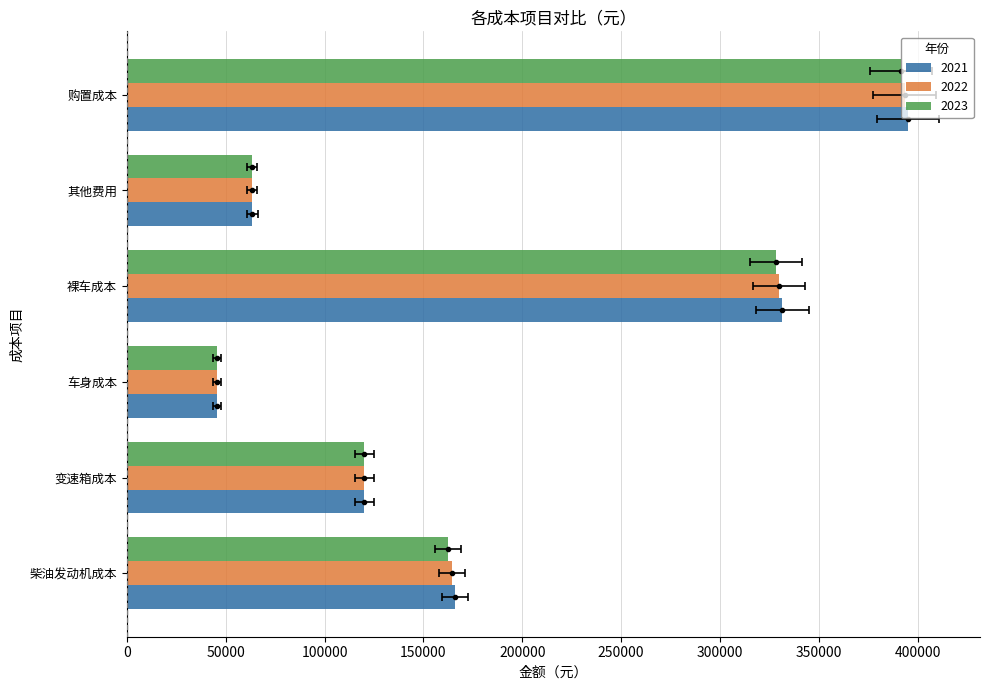

What is the label of the 2nd bar from the left?

变速箱成本